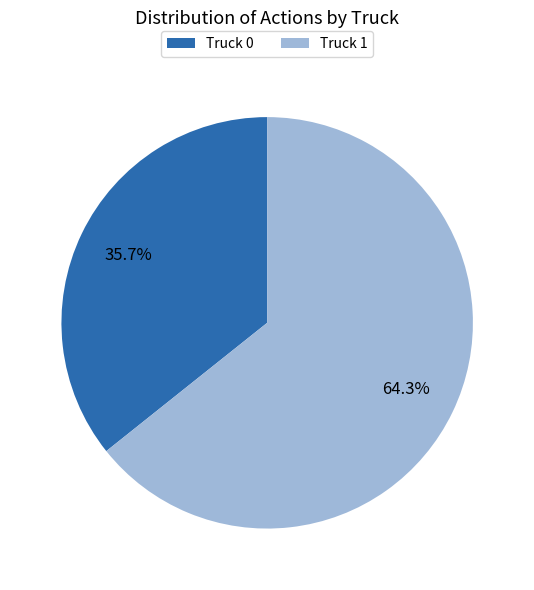

Rank the categories by value from highest to lowest.

Truck 1, Truck 0